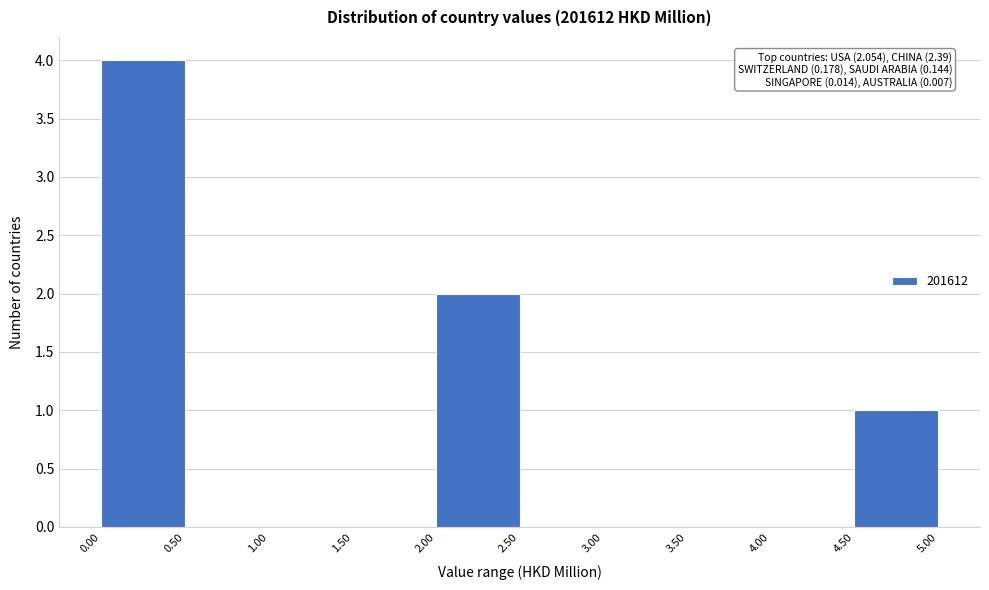

Over which range of the x-axis is the bar tallest?

0.00 to 0.50